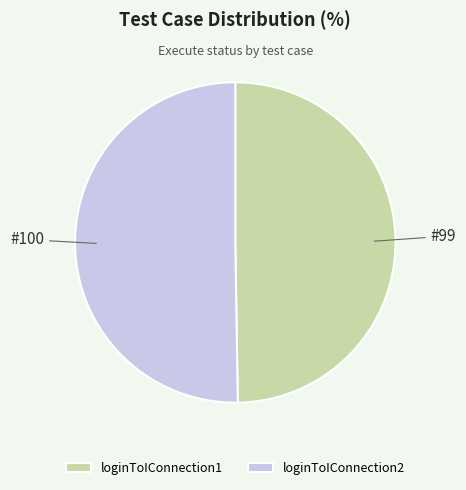

How many slices are in this pie chart?

2